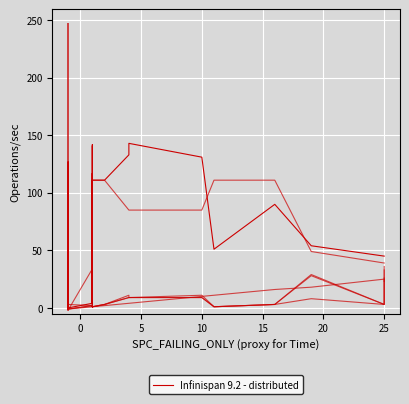

Which series has the widest spread of values?

FEATURE_STM